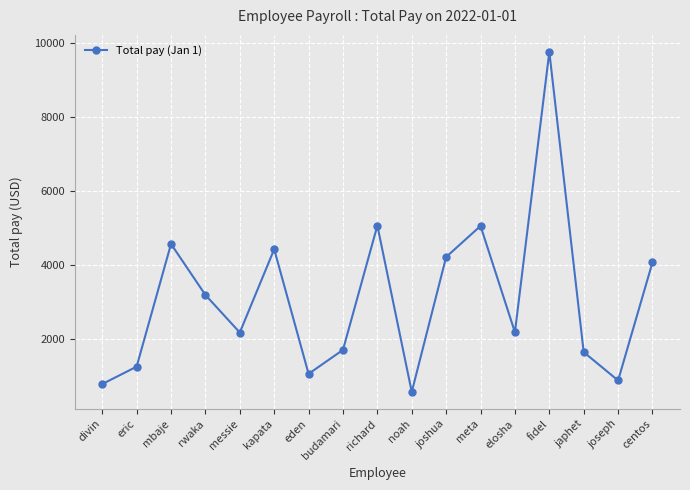

How many data points does each series have?

17